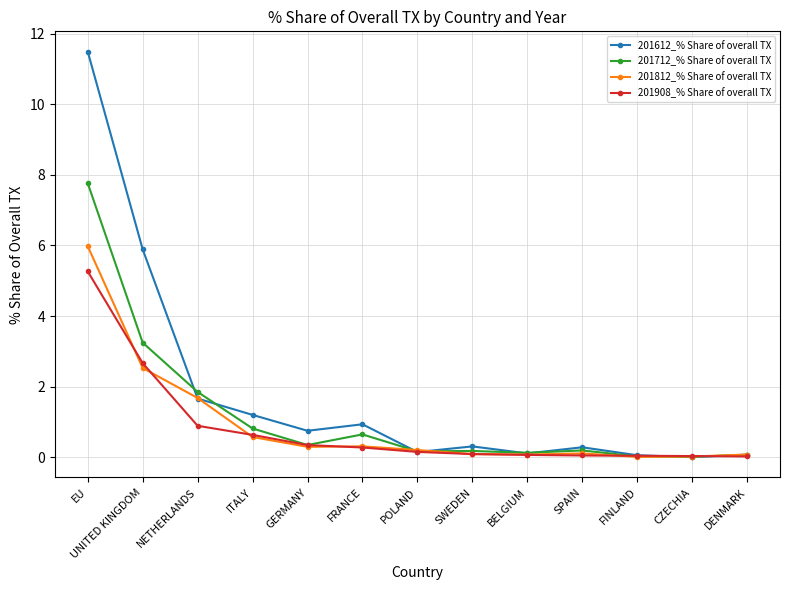

True or false: 201712_% Share of overall TX has more than 0 interior local peaks.

True